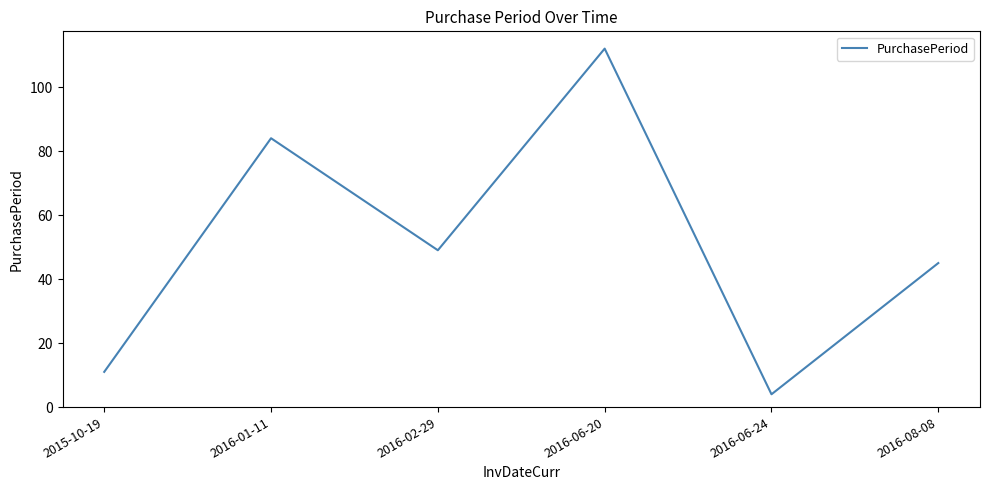

Which category has the lowest value across all series?

2016-06-24